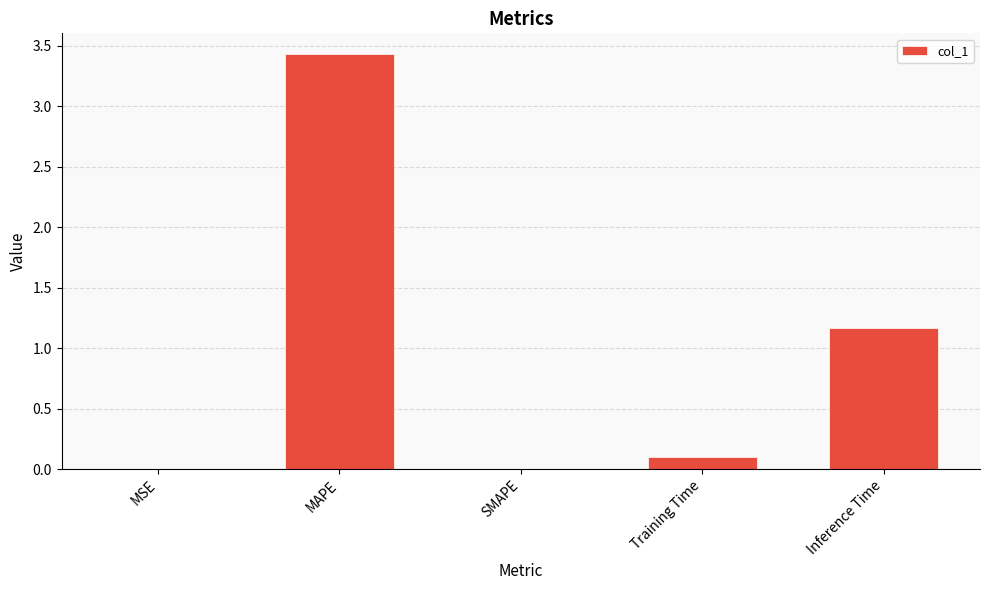

What value does the data have at Inference Time?

1.2